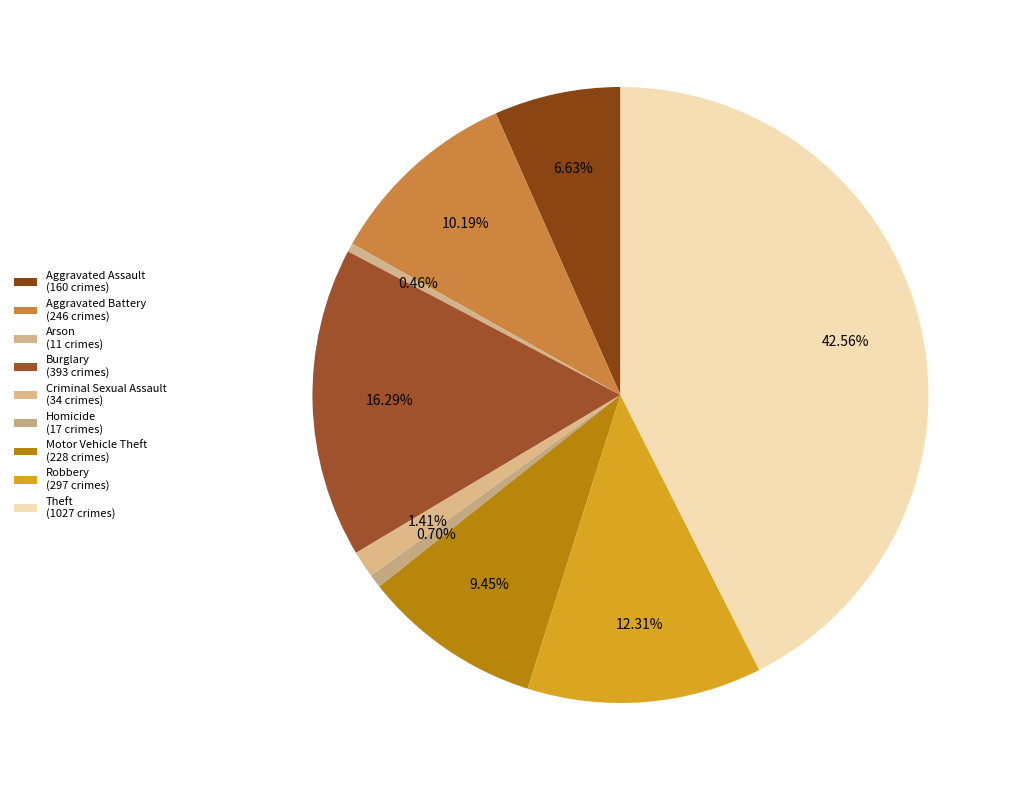

Is Motor Vehicle Theft the majority of the pie?

No